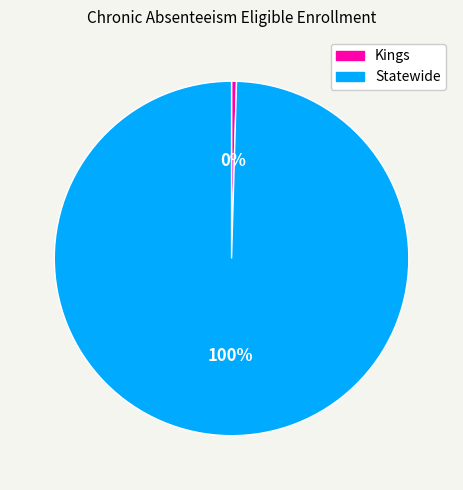

Which slice is the smallest?

Kings